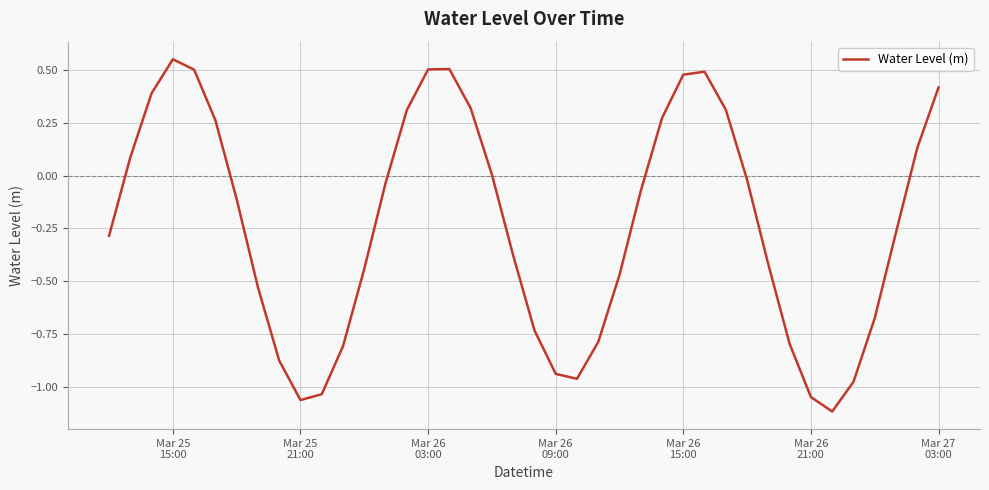

What is the difference between the maximum and minimum values?

1.7